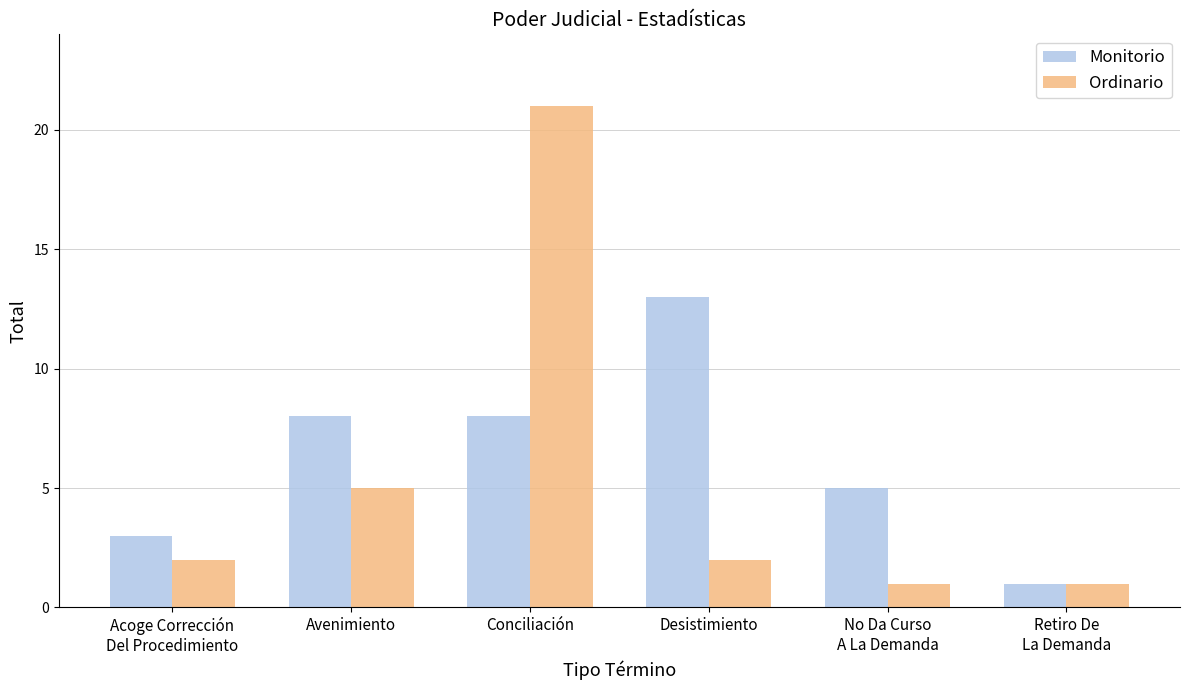

What is the difference between the maximum and minimum values in the Monitorio series?

12